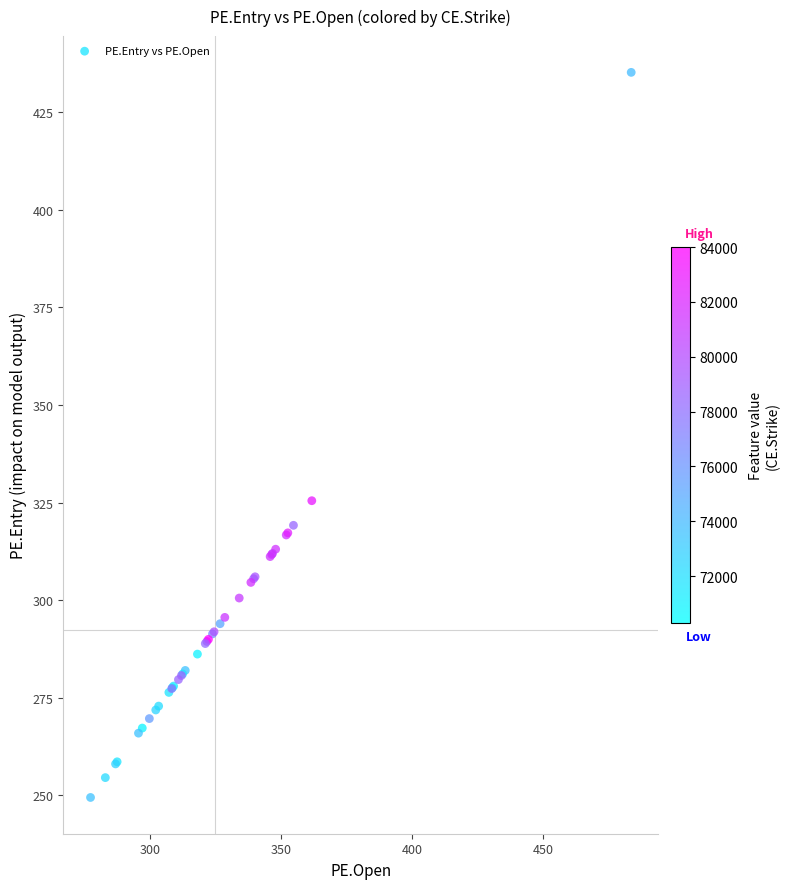

What Y value in the scatter plot is closest to 342?

325.5